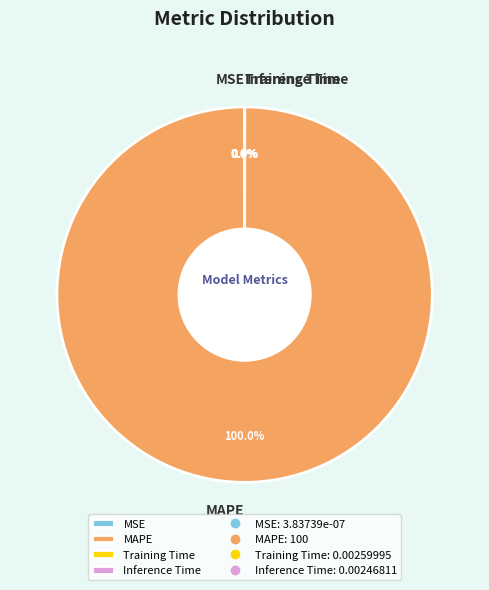

Which category has the biggest portion of the pie?

MAPE